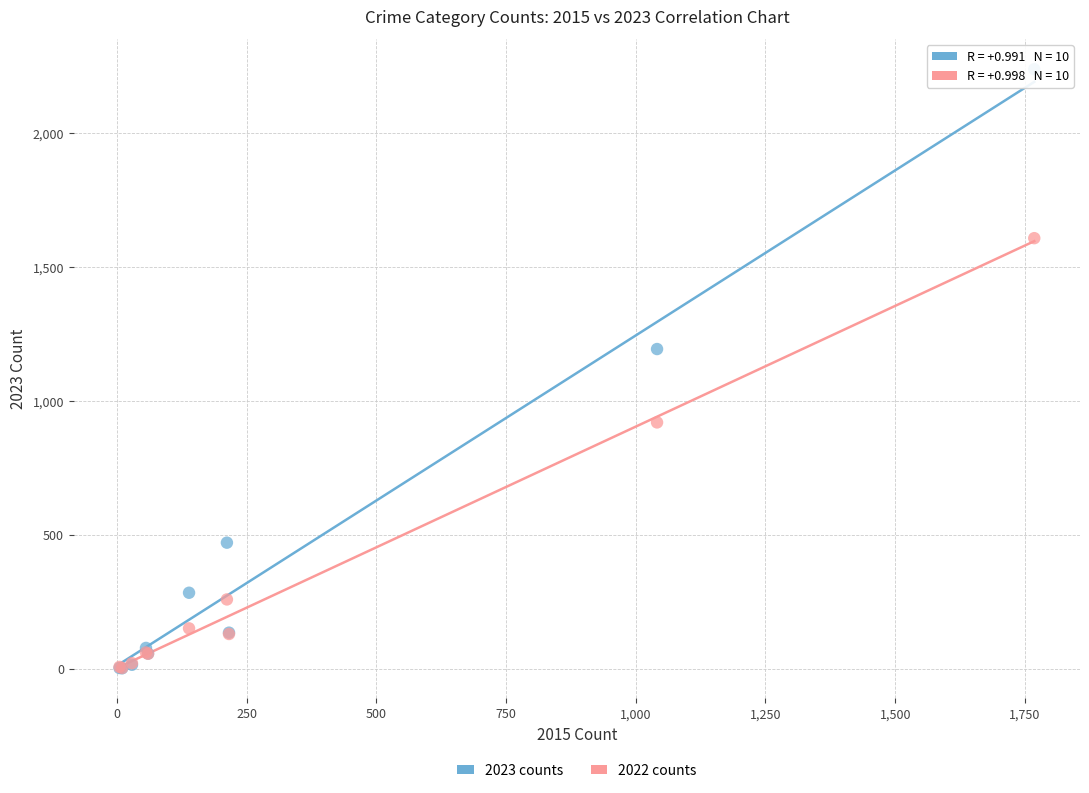

Across all series, what Y value is closest to 1120?

1194